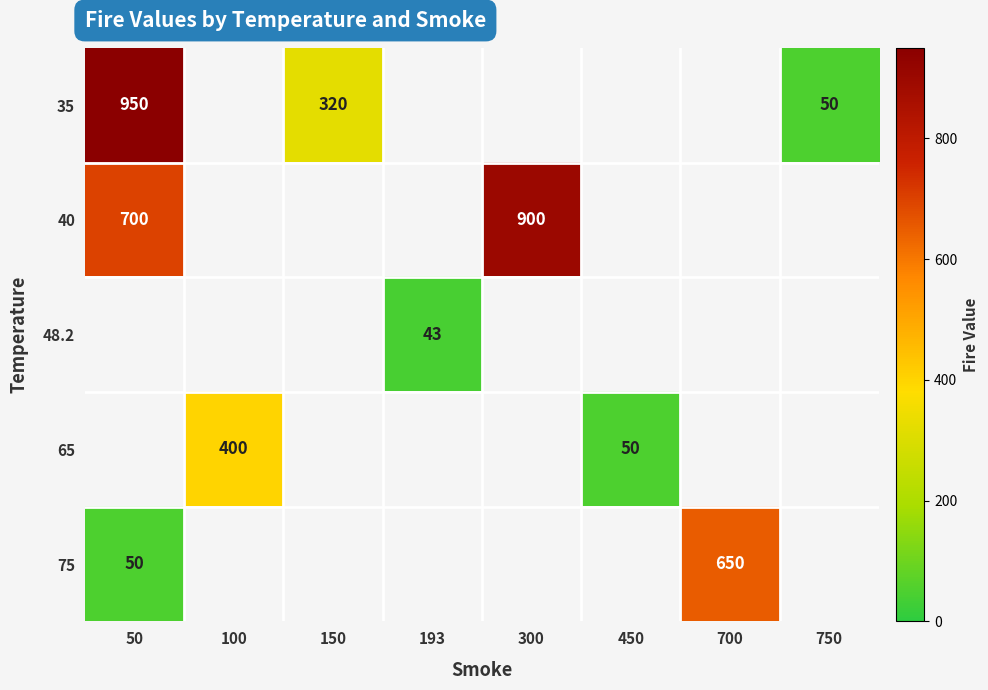

The value of 40 at 300 is 201. True or false?

False